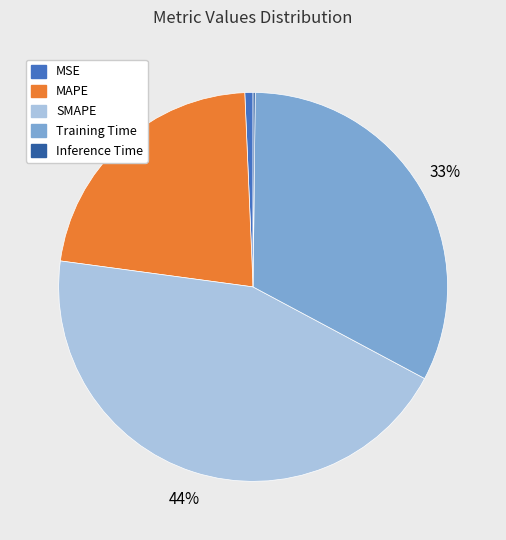

Which slice is the largest?

SMAPE